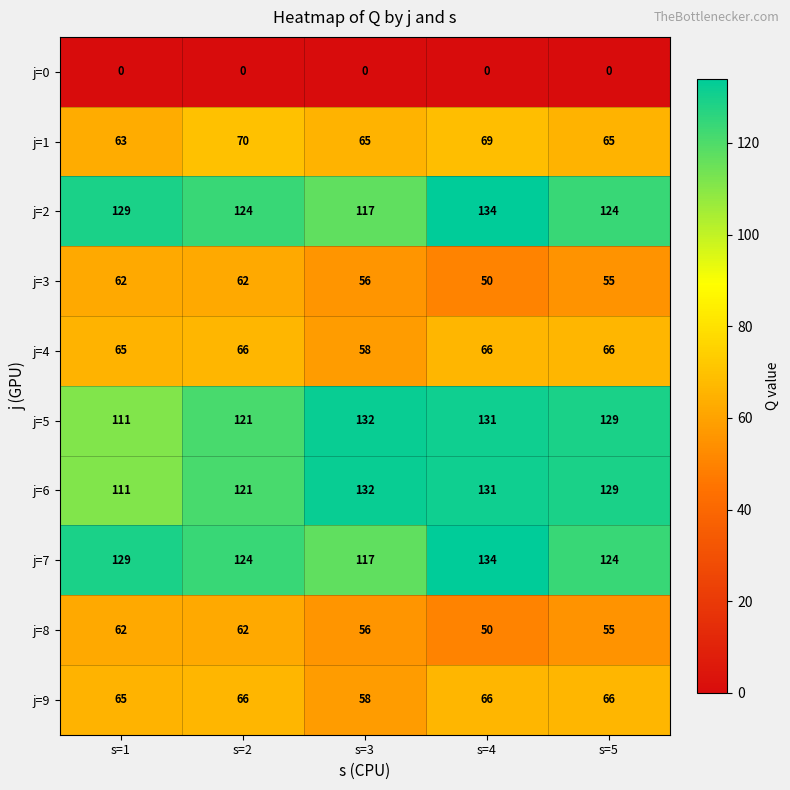

How many data points does each series have?

5